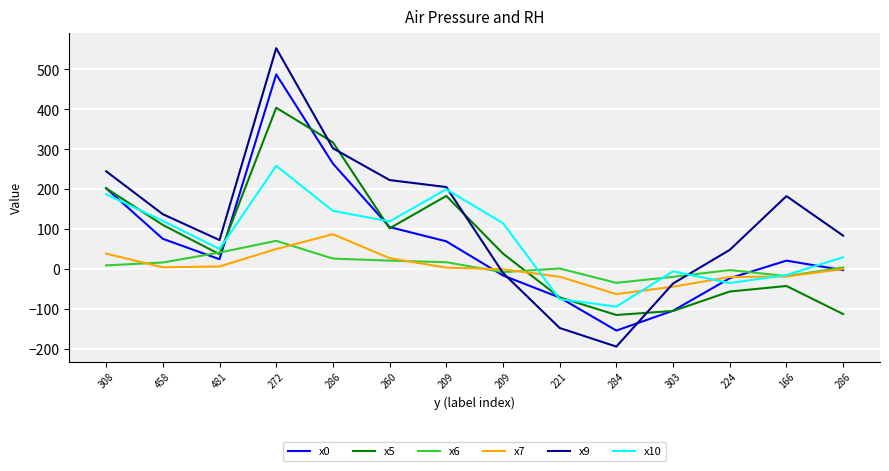

How many lines are shown in the chart?

6